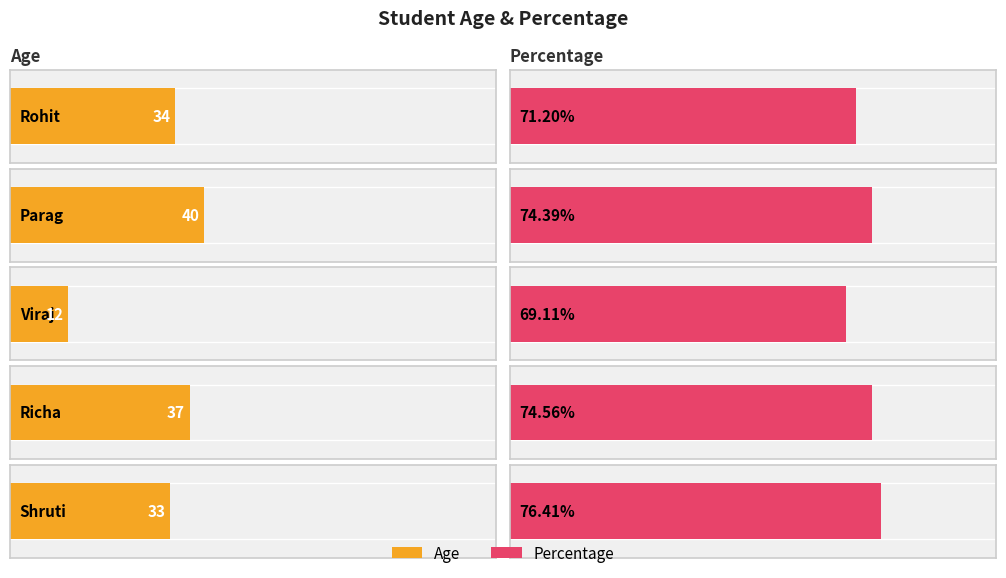

Where does the Age series first go above 34?

Parag